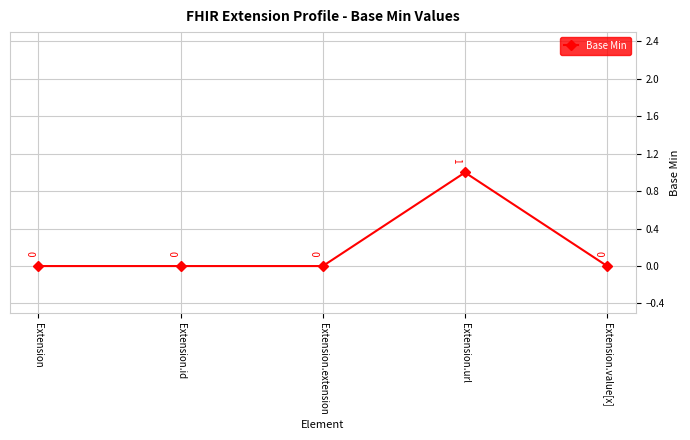

Reading left to right, extract all data points from this chart.

0	0	0	1	0